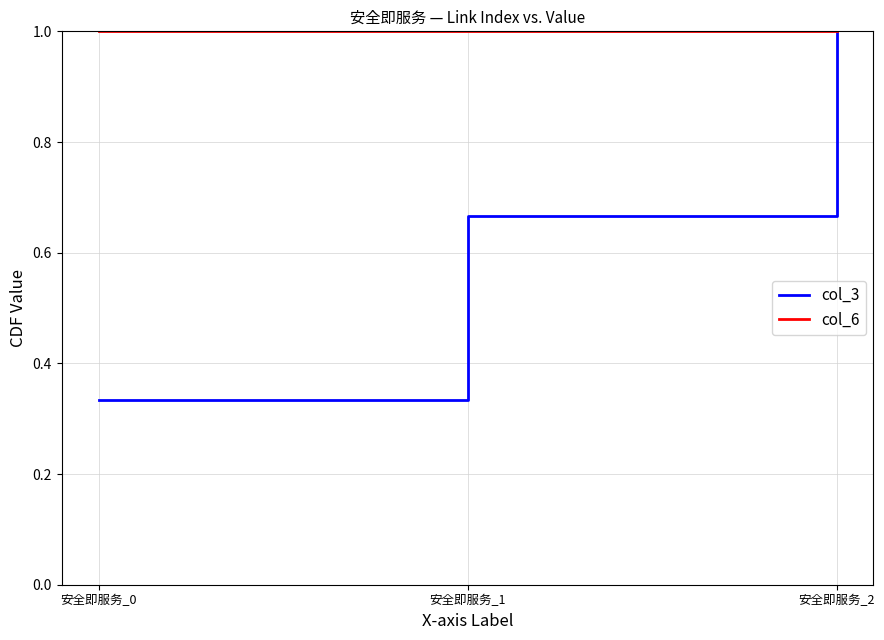

How many lines are shown in the chart?

2